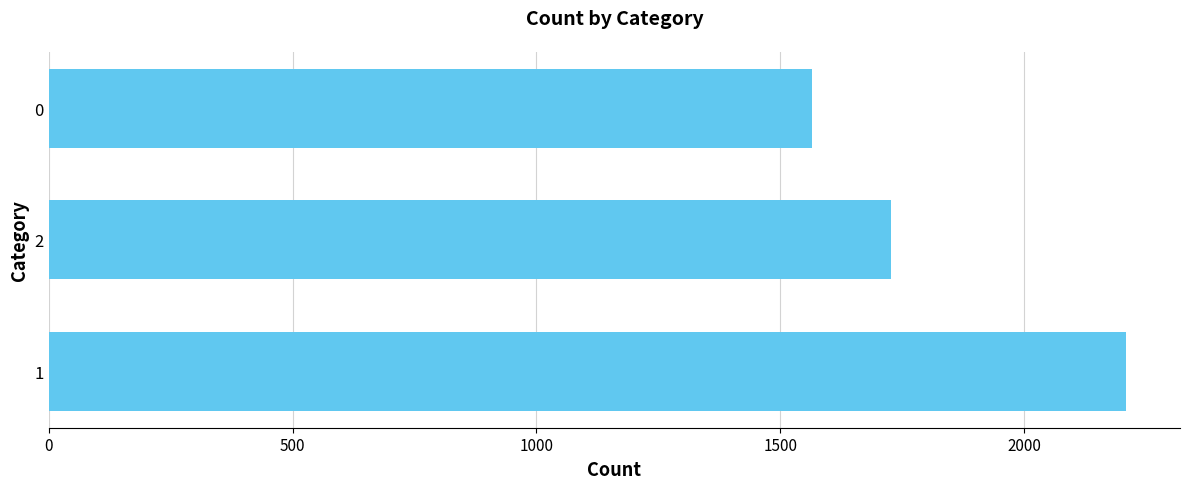

At which category does the chart reach its minimum across all series?

0